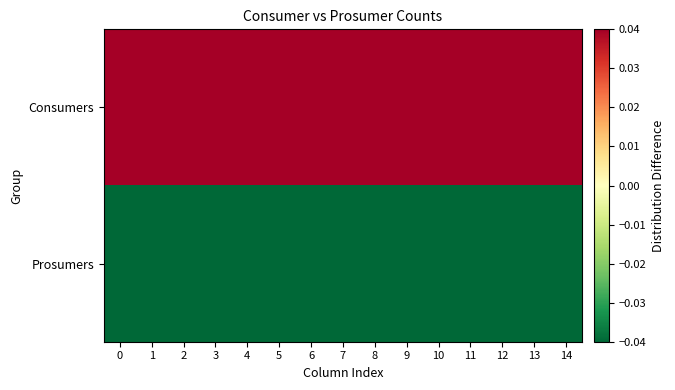

What is the difference between the highest and lowest values at 6?

0.4